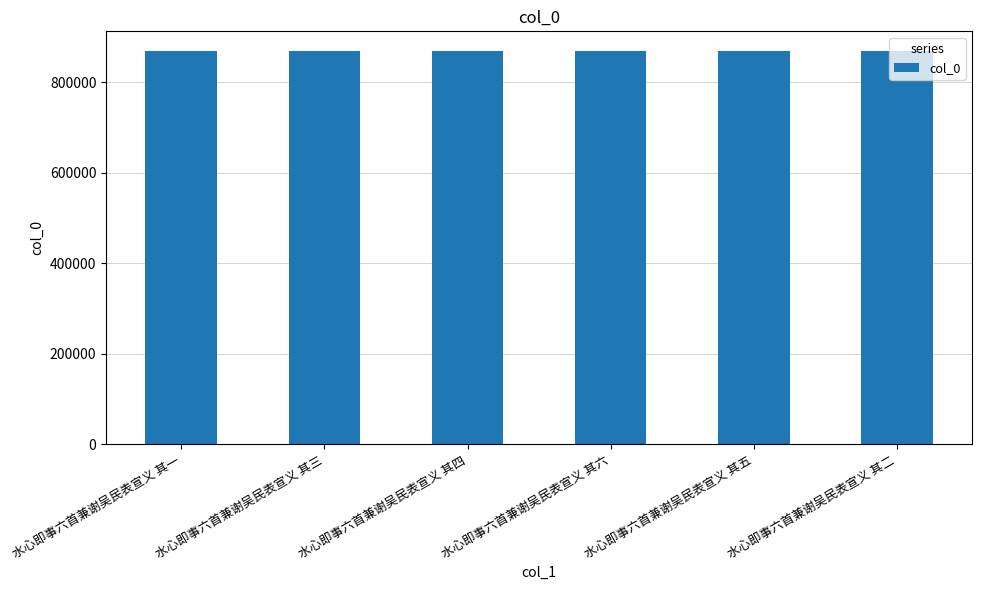

Are the bars grouped side by side (vs. stacked)?

No